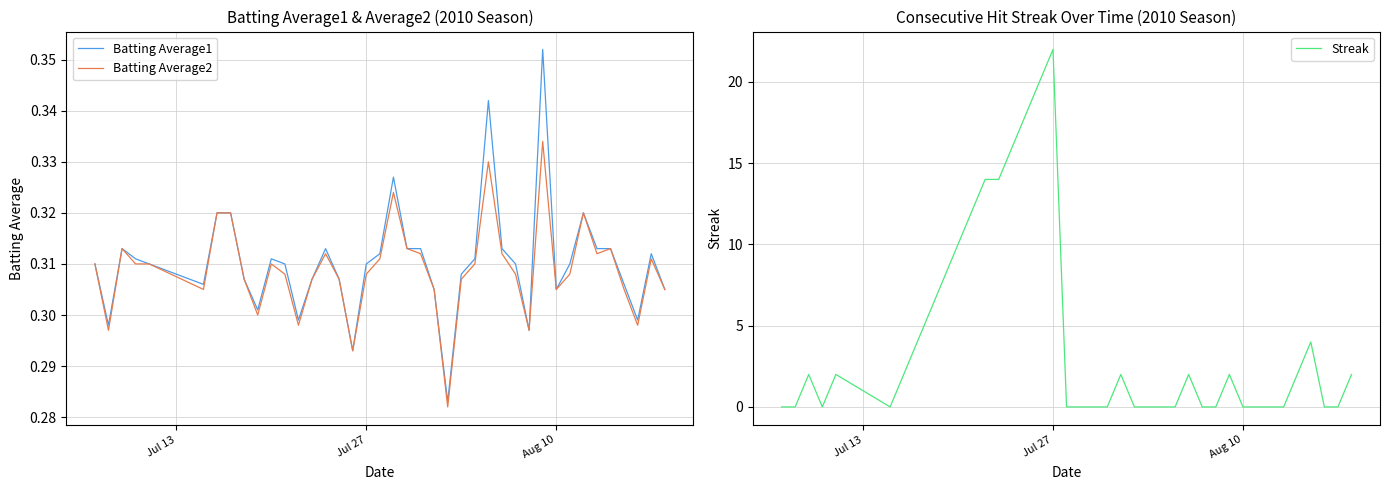

What is the highest value of the Streak series?

22